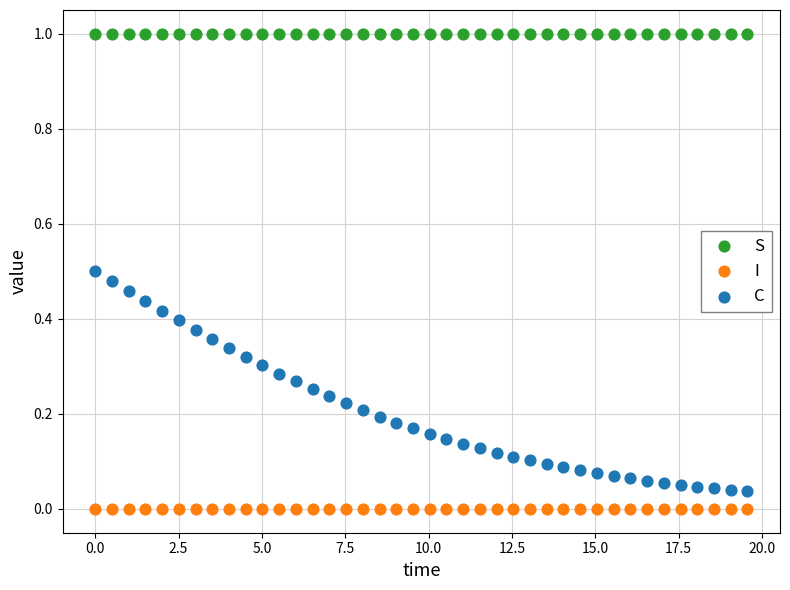

Which series has the largest Y range (max minus min)?

C